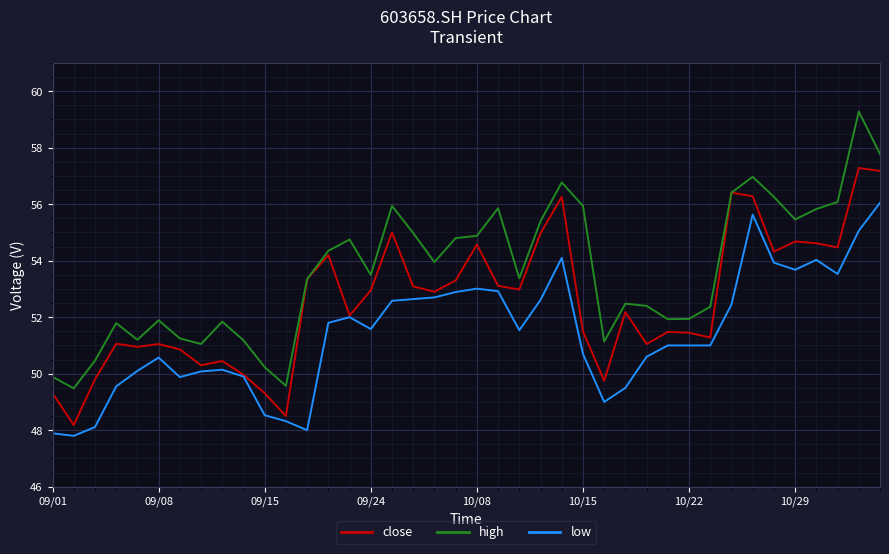

In high, how many points are higher than both neighbors (excluding endpoints)?

10